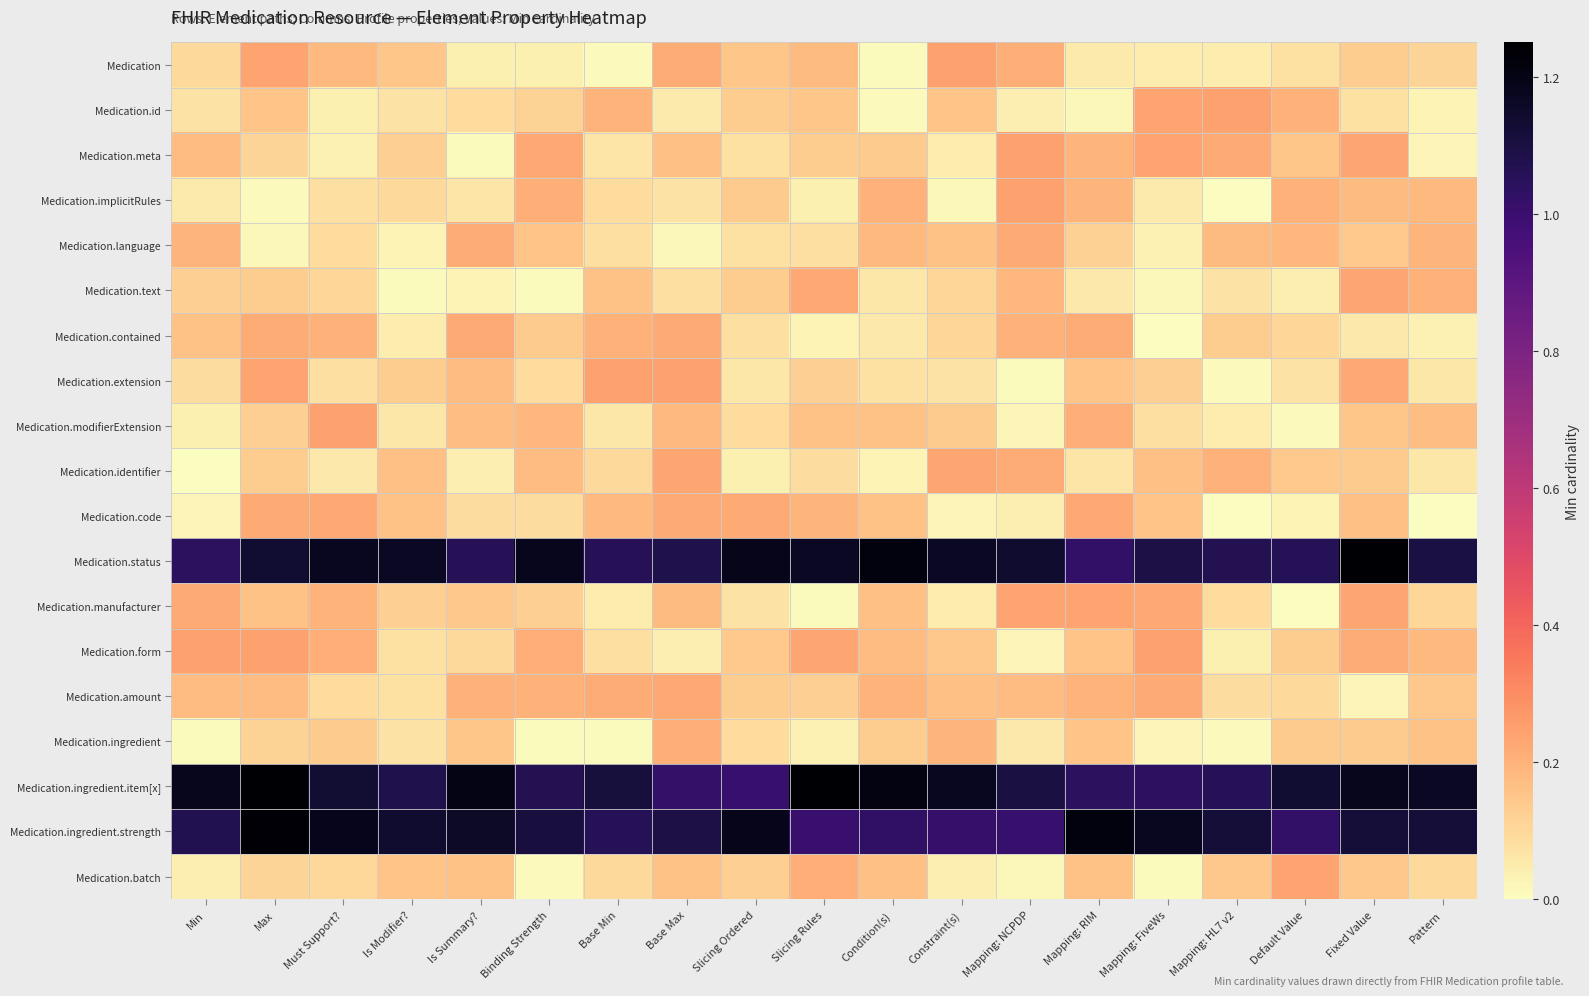

Which series has the largest total across all categories?

Medication.ingredient.item[x]